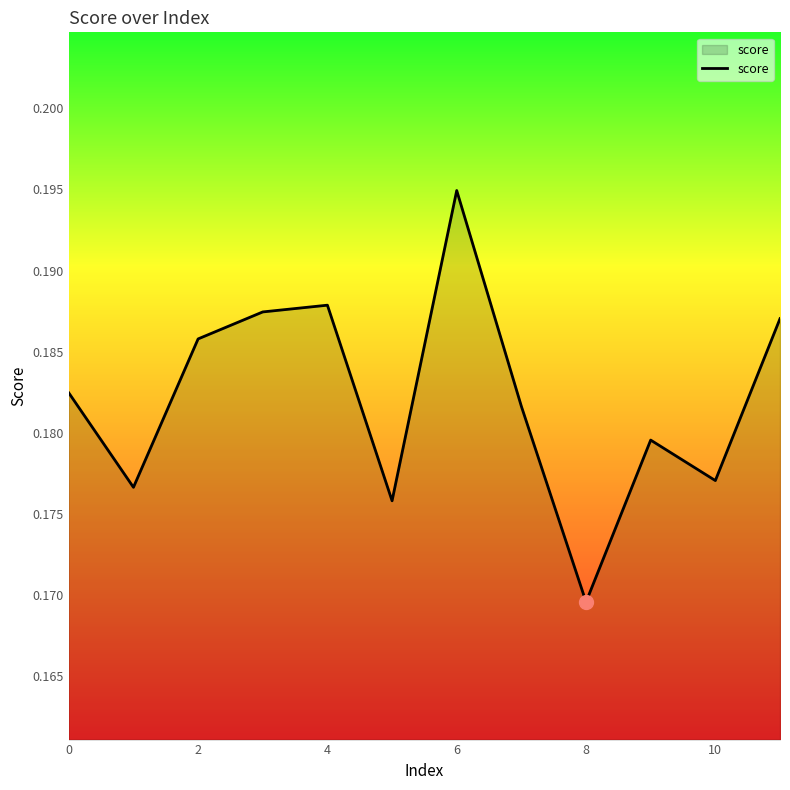

How many values are between 0 and 1?

12